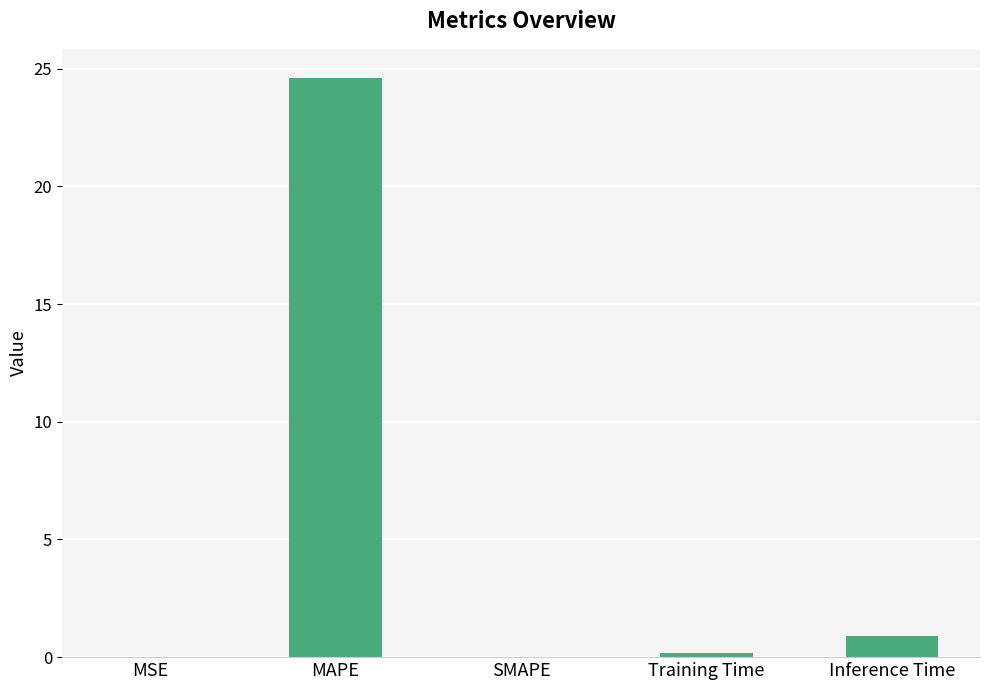

What is the sum of all values?

25.7